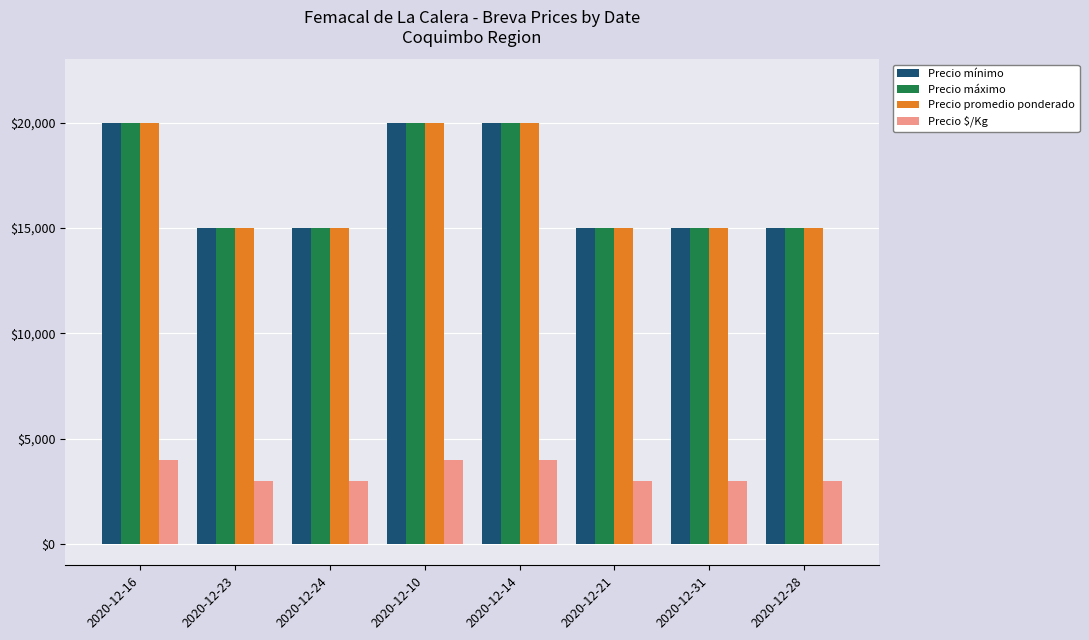

Are the bars horizontal?

No